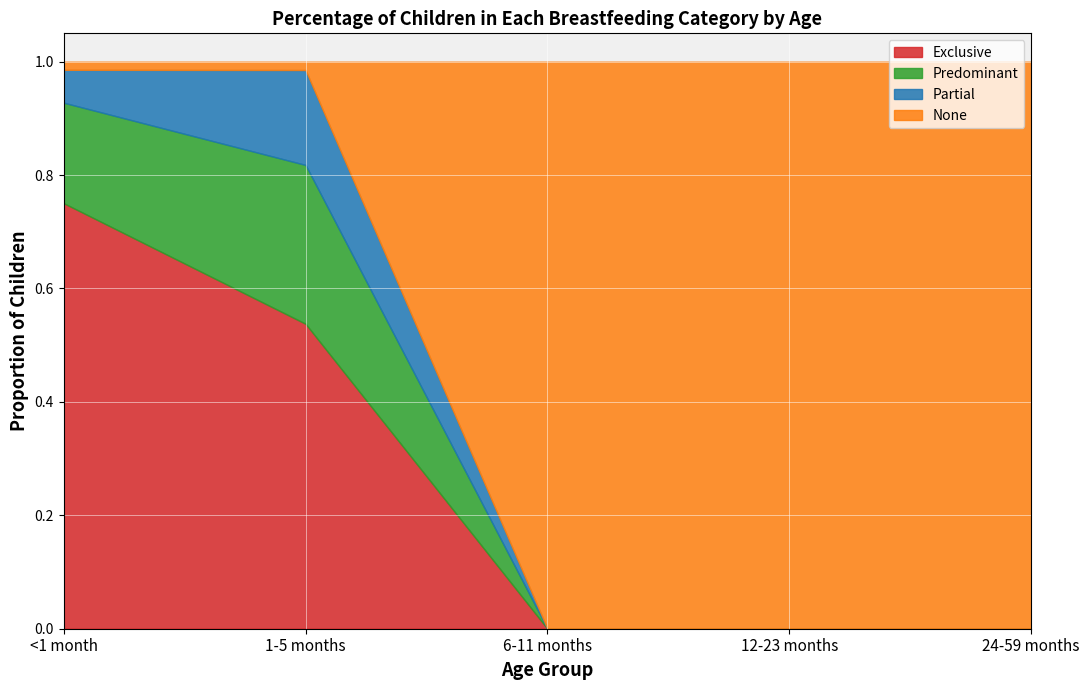

In Partial, how many points are higher than both neighbors (excluding endpoints)?

1